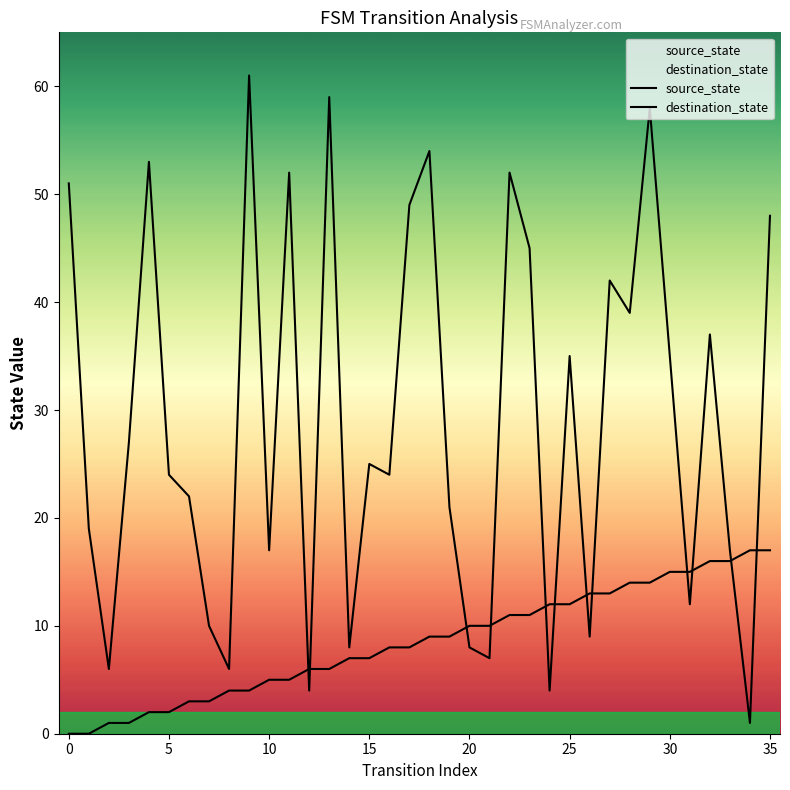

What is the greatest value displayed?

61